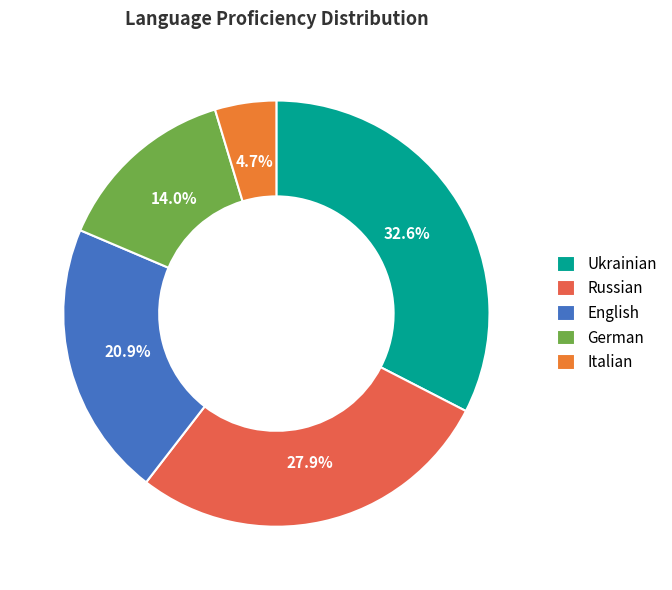

What percentage is the German slice, to the nearest percent?

14%